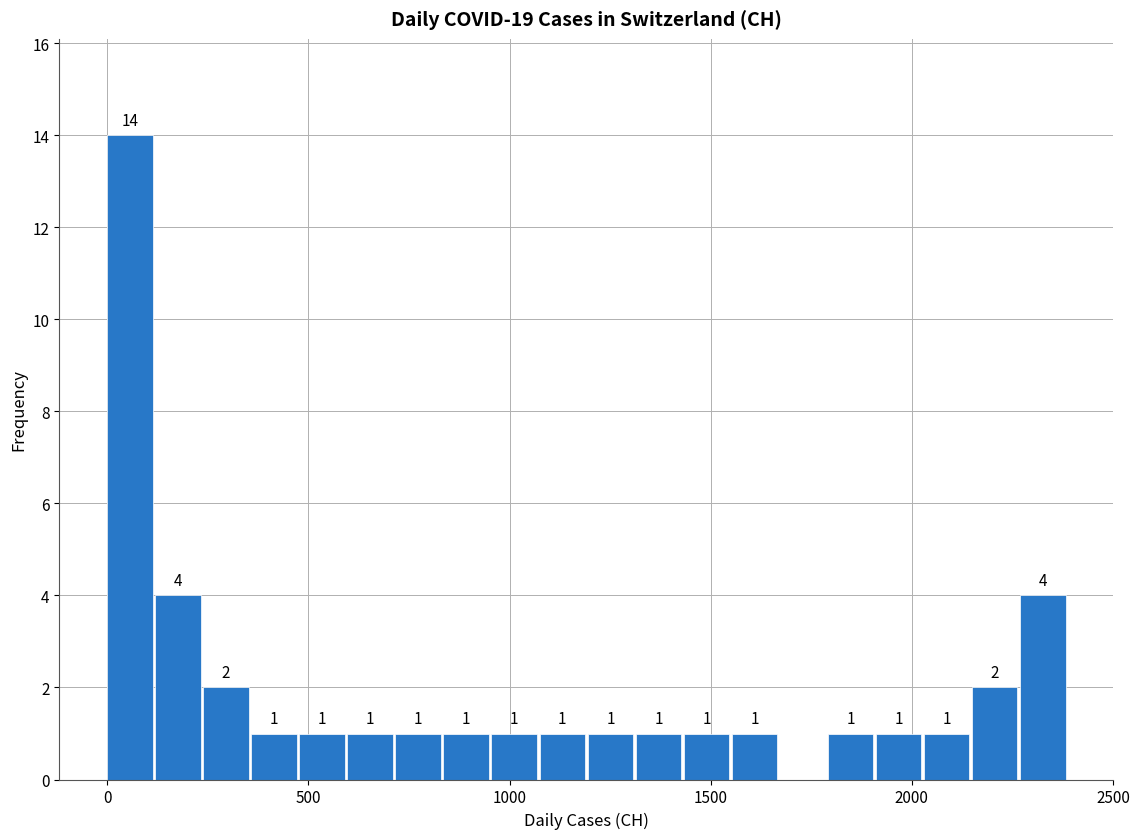

Read against the x-axis, roughly where is the centre of the tallest bar?

50